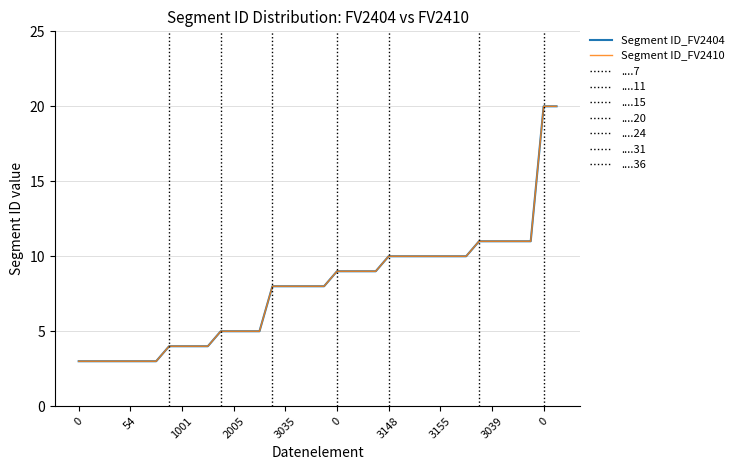

What is the difference between the maximum and second lowest values in the Segment ID_FV2410 series?

17